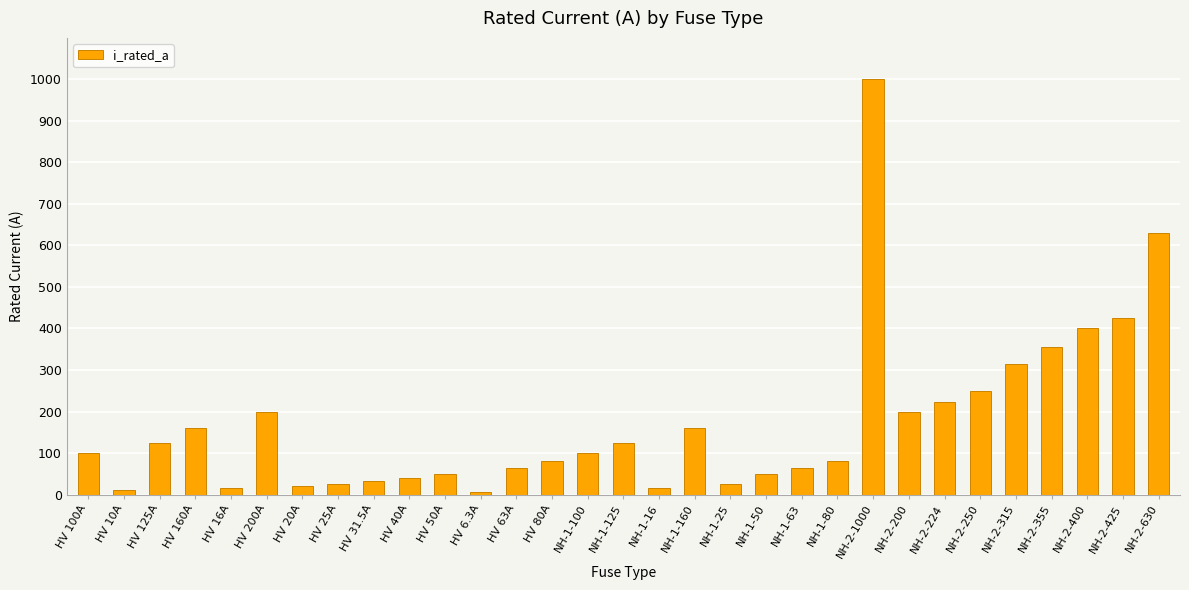

How many data points does each series have?

31